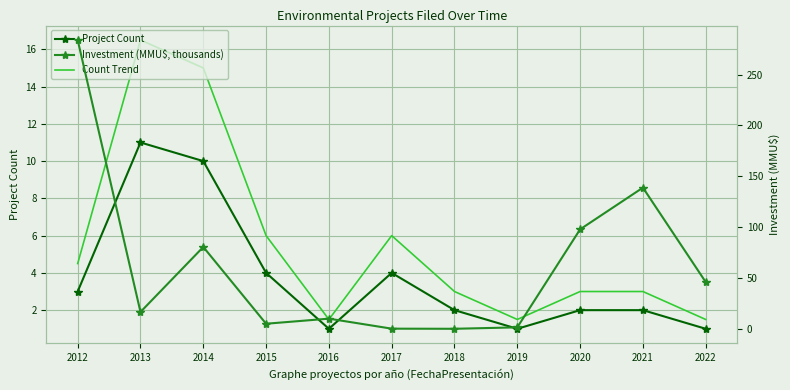

At 2017, list the series in order from smallest to largest.

Investment (MMU$, thousands), Project Count, Count Trend